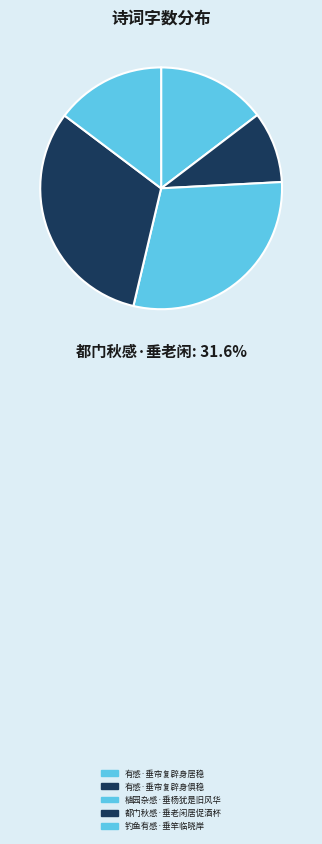

Do 钓鱼有感·垂竿临晓岸 and 都门秋感·垂老闲居促酒杯 together represent more than half of the pie?

No